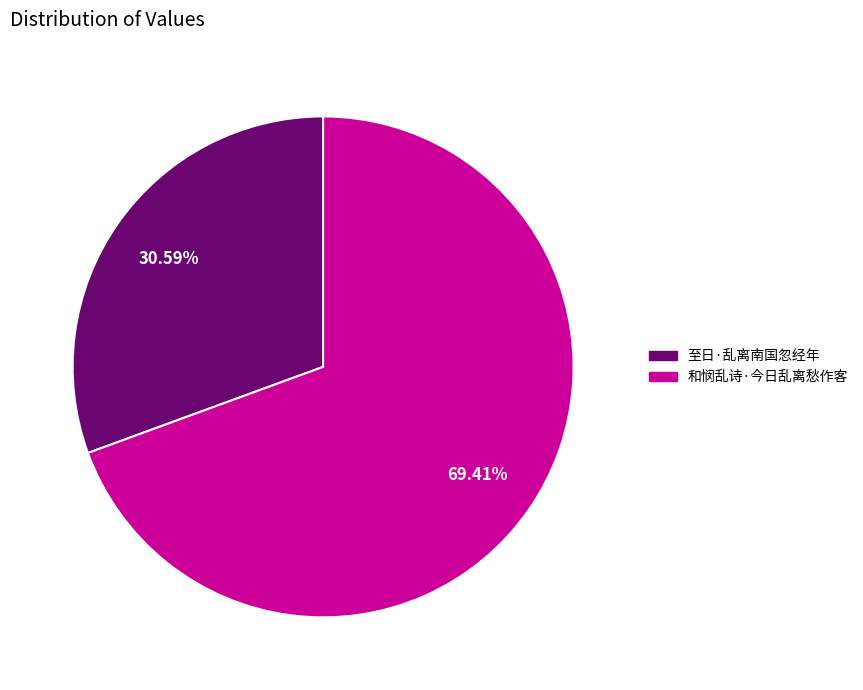

To the nearest percent, what is the difference between the 和悯乱诗·今日乱离愁作客 and 至日·乱离南国忽经年 slice percentages?

39%